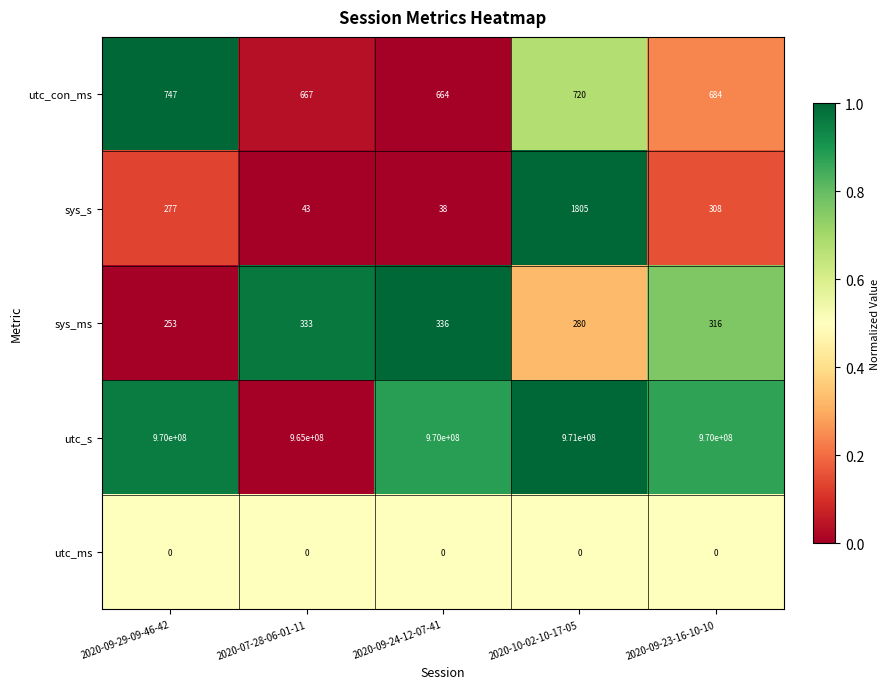

What is the total value across all series at 2020-09-24-12-07-41?

970001038